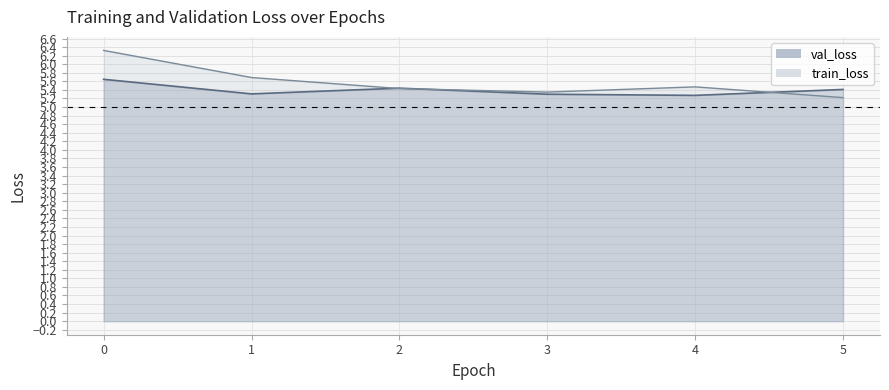

Where do val_loss and train_loss first cross each other?

1 and 2